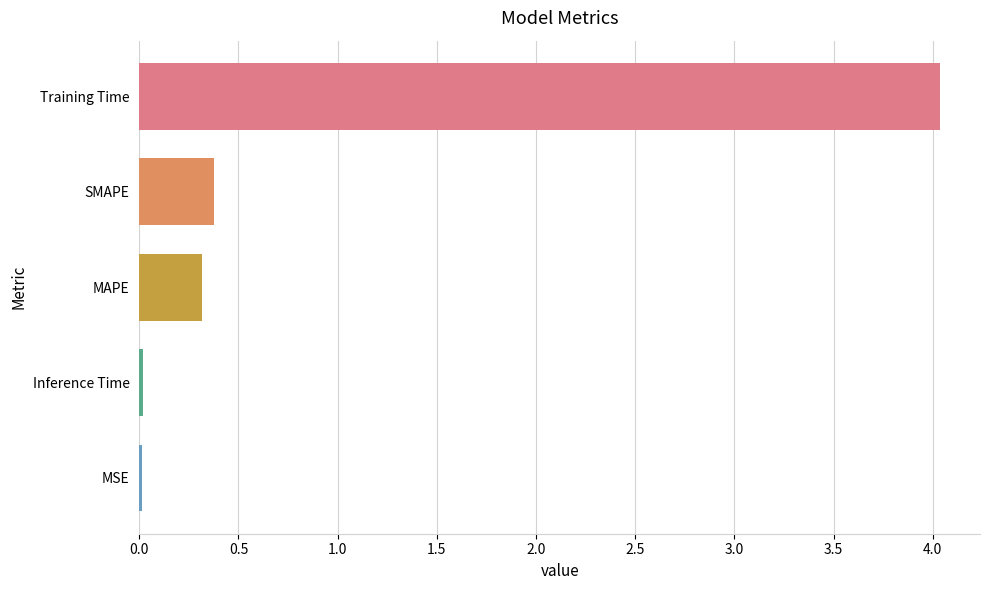

What is the average value?

1.0